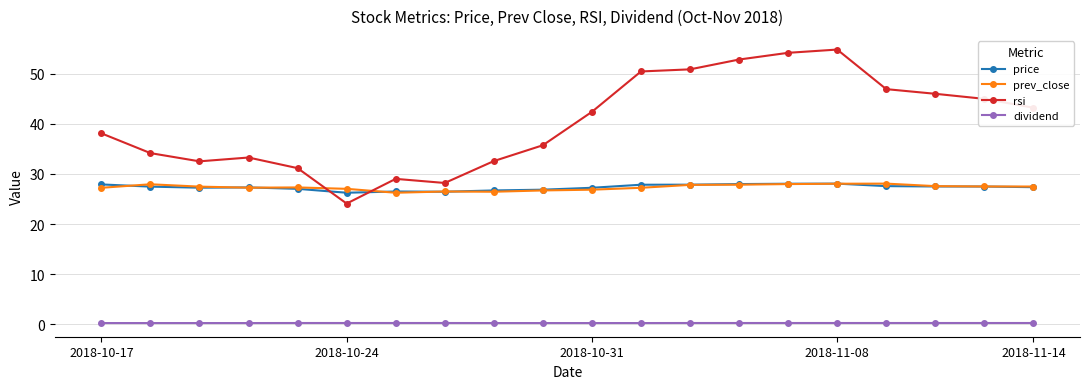

True or false: prev_close has more than 1 interior local peaks.

True